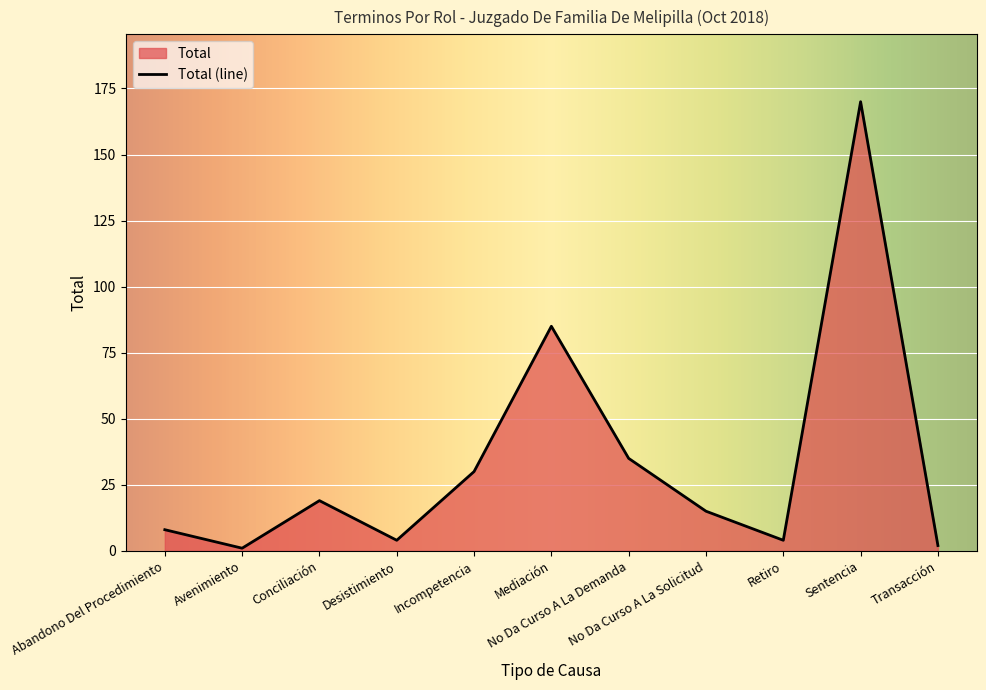

Approximately how many times larger is the value at Sentencia compared to Conciliación?

8.9